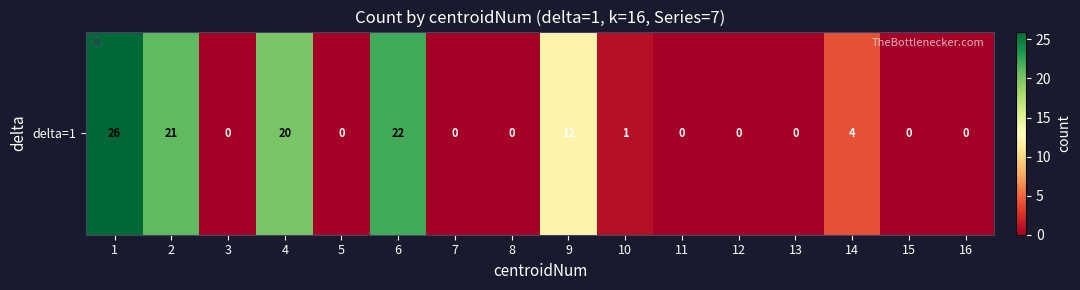

List the labels in order of value, largest first.

1, 6, 2, 4, 9, 14, 10, 3, 5, 7, 8, 11, 12, 13, 15, 16